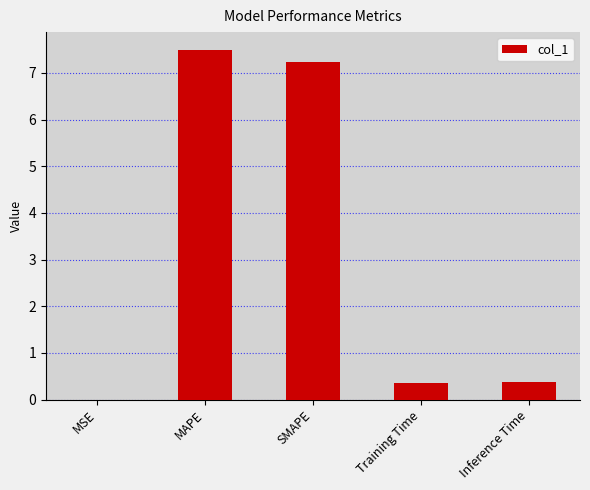

At which category does the chart reach its peak across all series?

MAPE